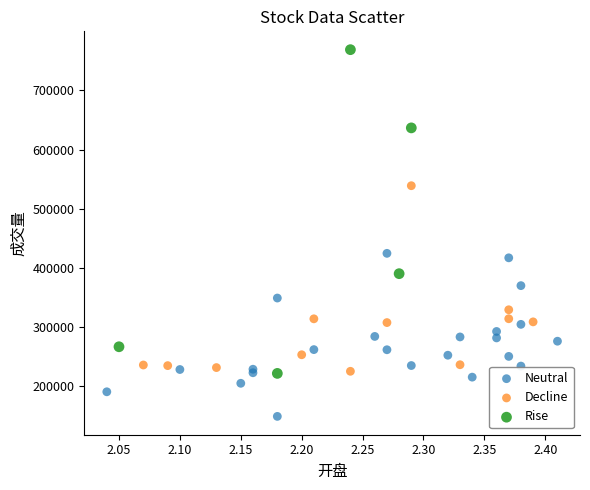

Which series has the widest spread of Y values?

Rise